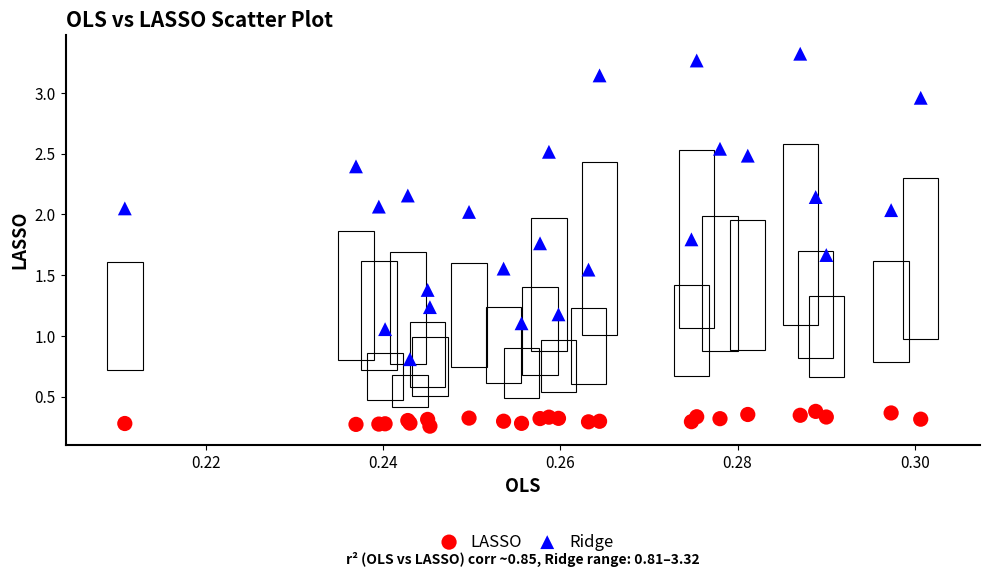

Which series contains the lowest Y value?

LASSO